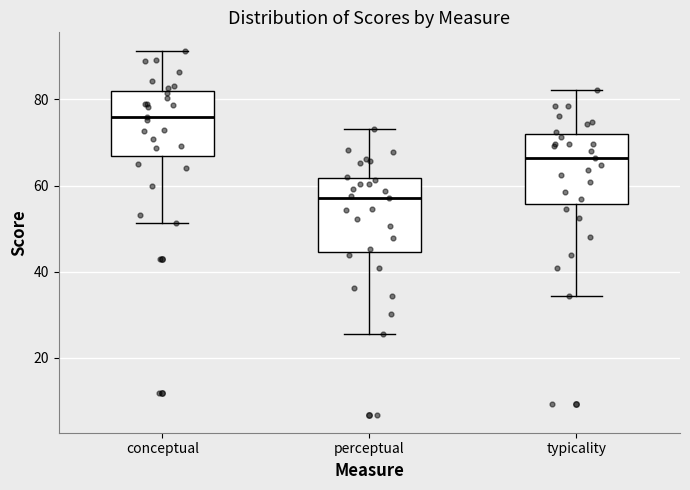

Where is the lower edge of the box for conceptual on the y-axis? The values are not printed on the chart, so give them approximately, as read against the axis.

66